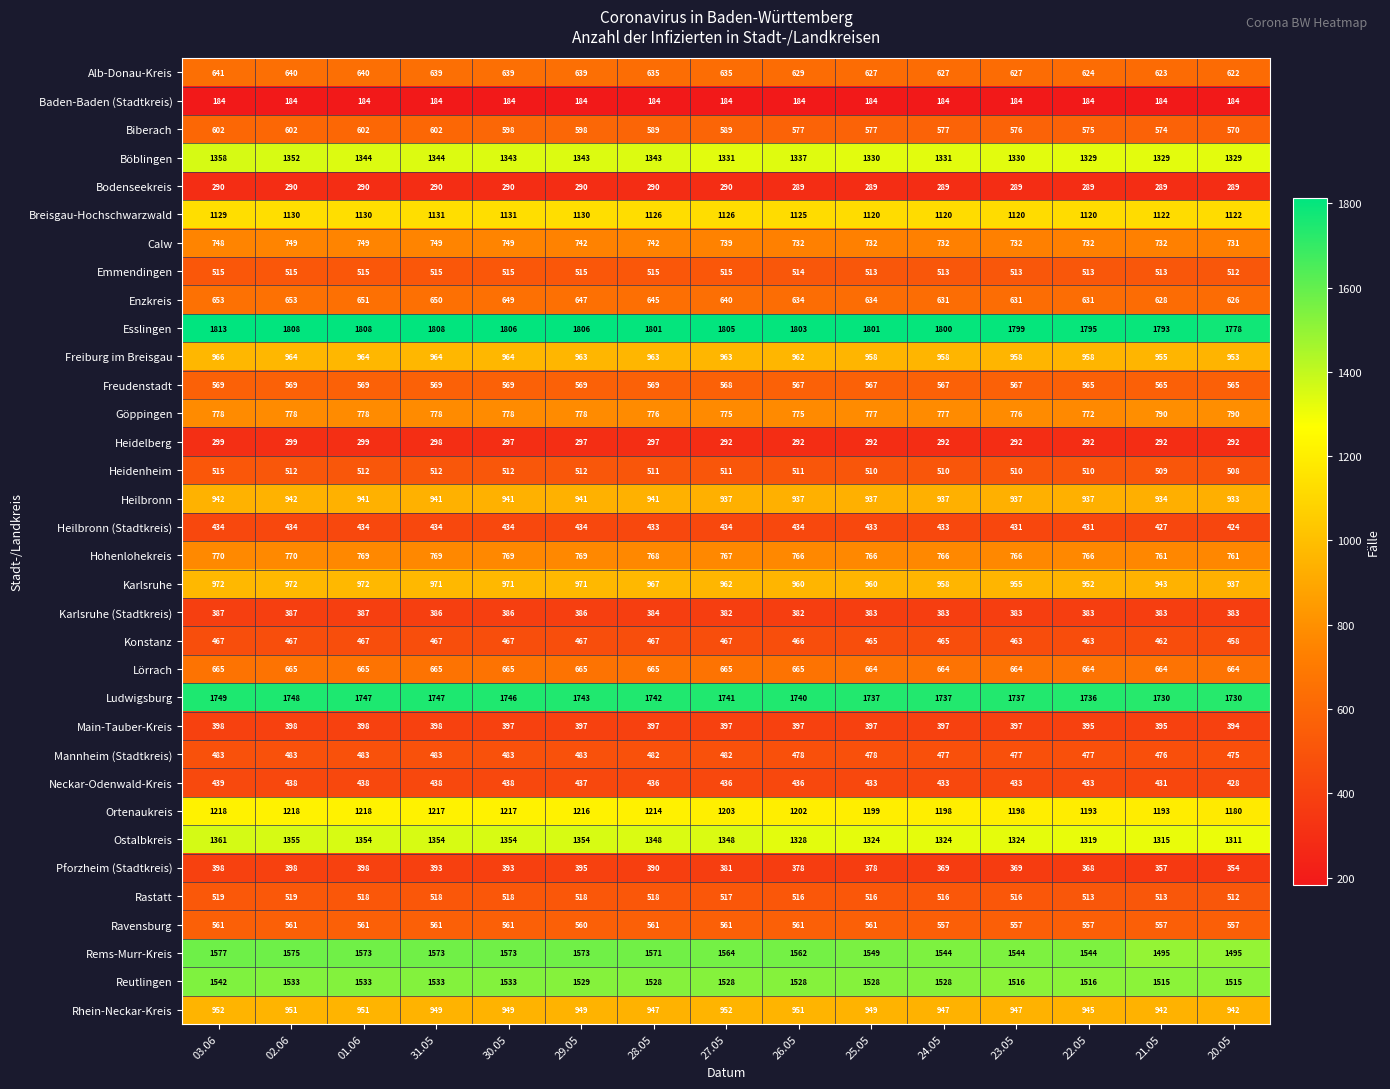

What is the sum of the Bodenseekreis values at 25.05 and 27.05?

579